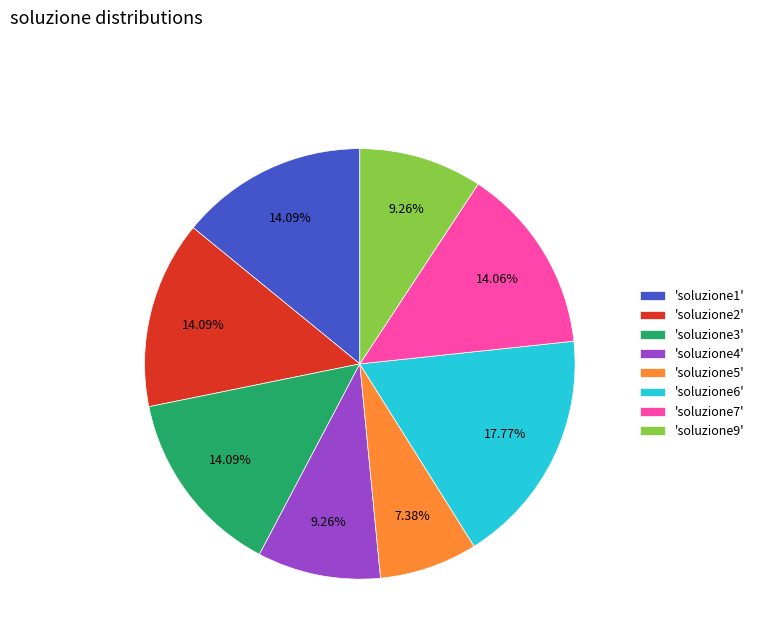

Approximately how many times larger is the value at 'soluzione3' compared to 'soluzione5'?

1.9